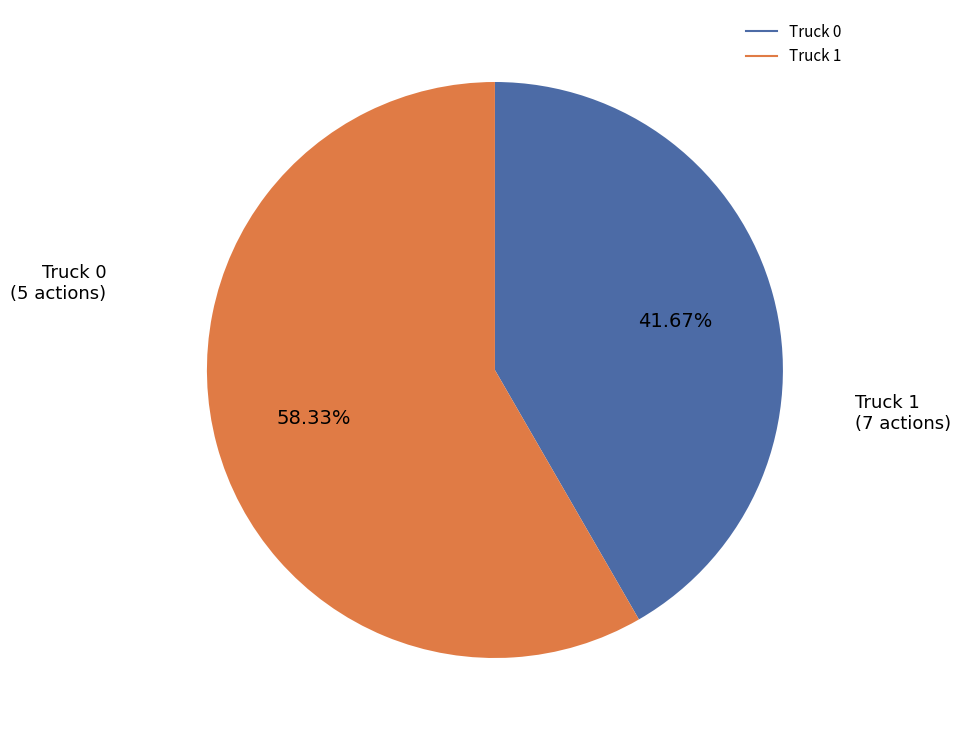

To the nearest percent, what is the average slice percentage?

50%